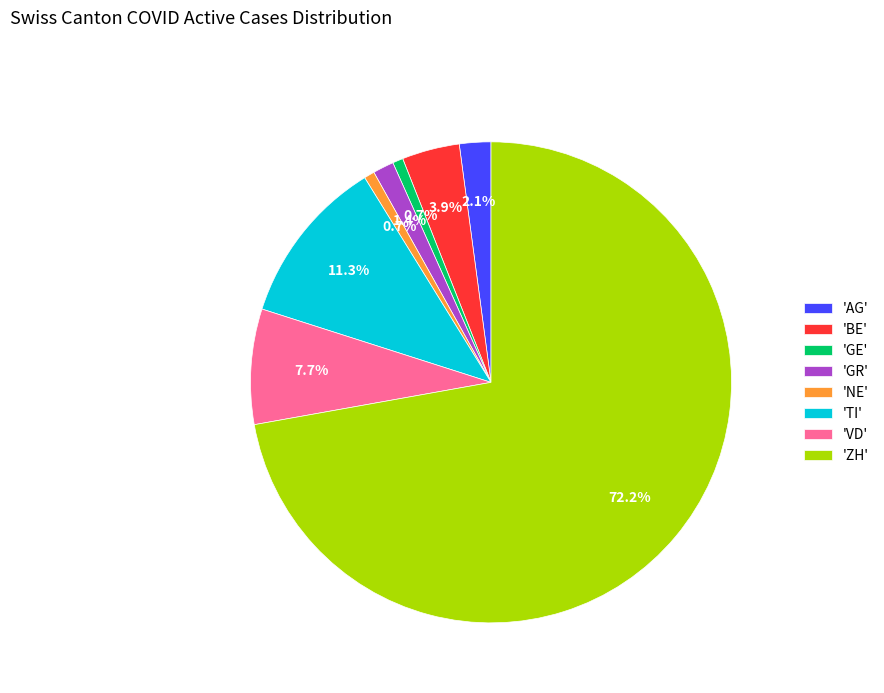

Which category accounts for the majority?

'ZH'